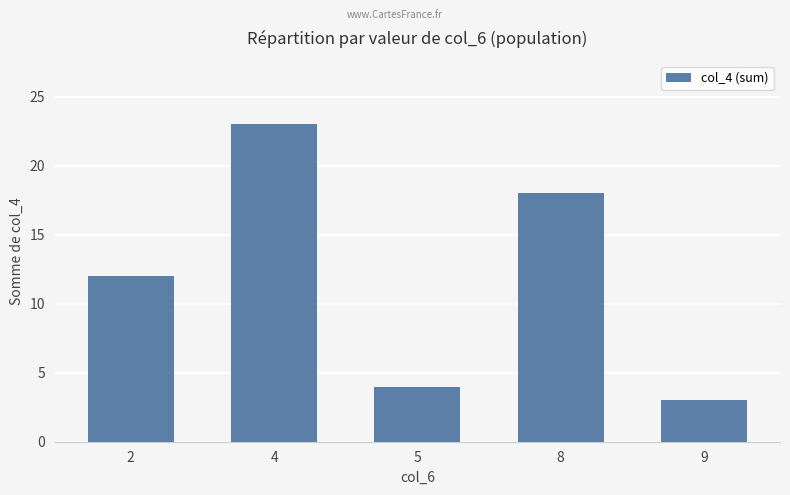

What is the difference between the maximum and second lowest values?

19